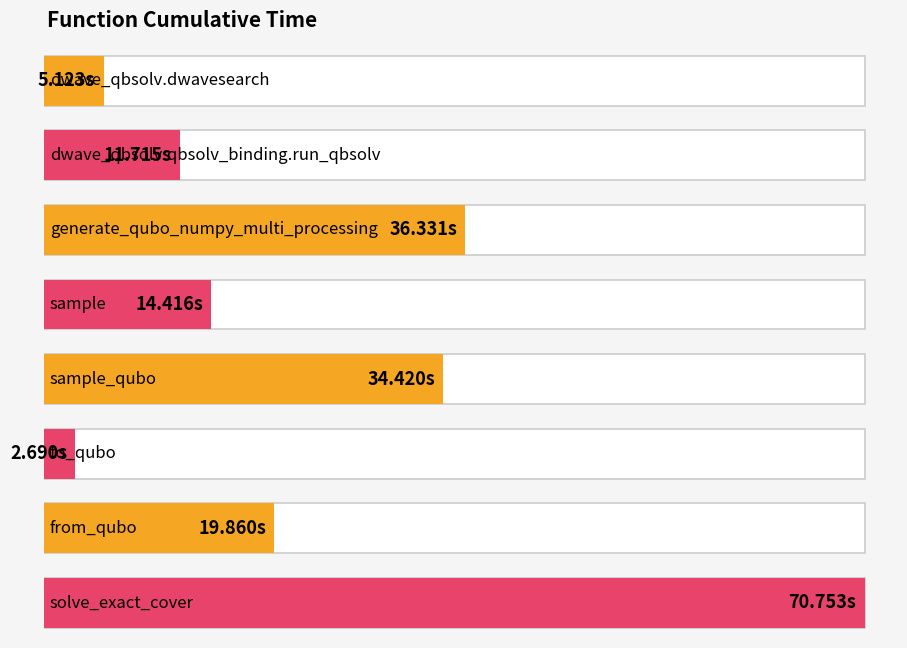

What is the sum of the values at solve_exact_cover and sample_qubo?

105.2